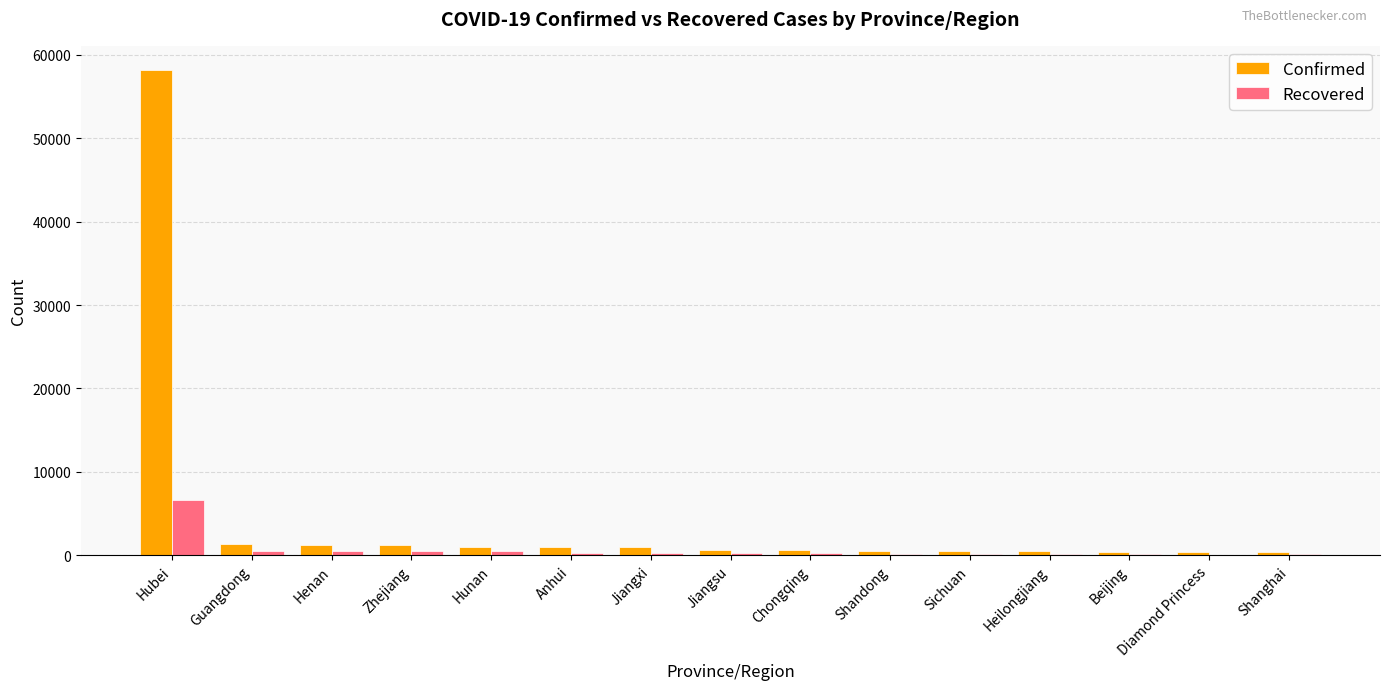

Is it true that Confirmed equals 1316 at Guangdong?

True